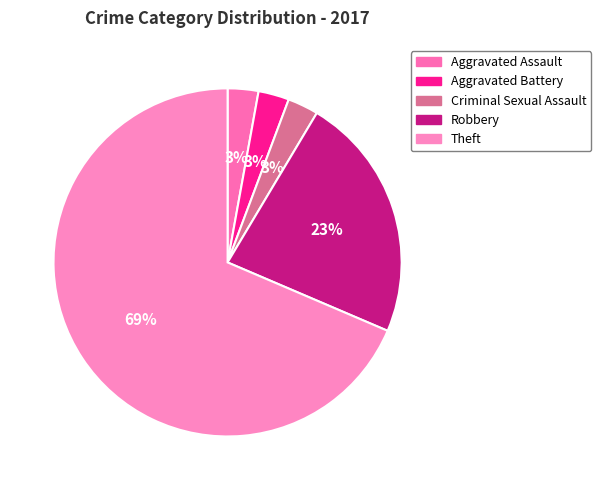

Count the number of slices in the pie.

5